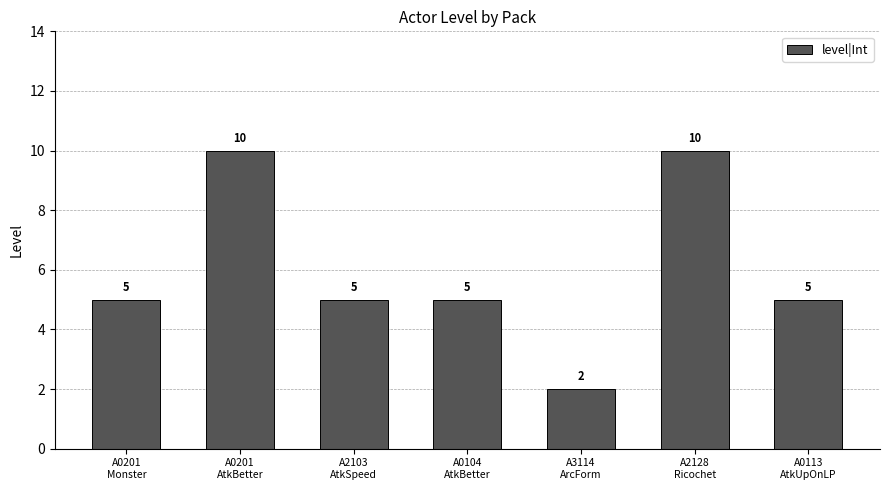

Reading left to right, what are all the values shown in this chart?

5	10	5	5	2	10	5